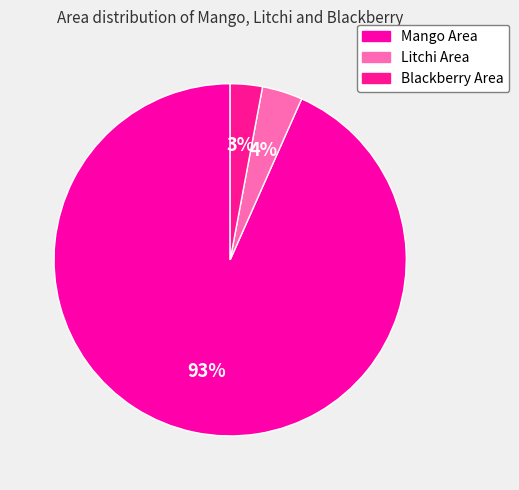

Count the number of slices in the pie.

3